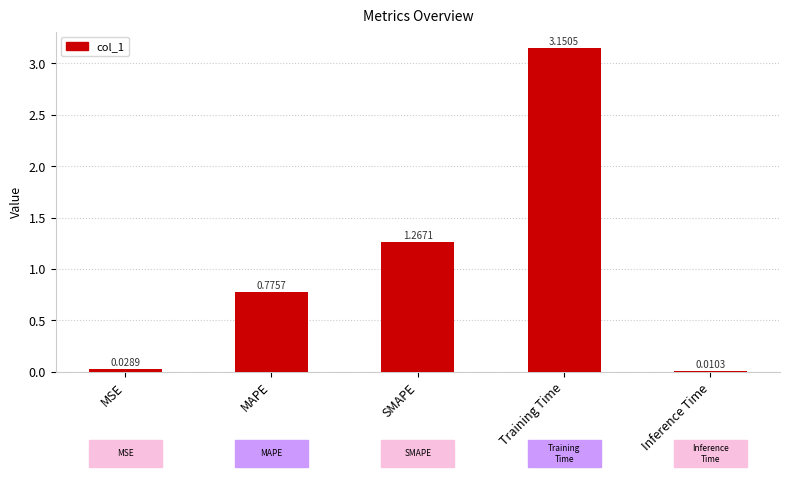

At which label is the value closest to 1?

MAPE